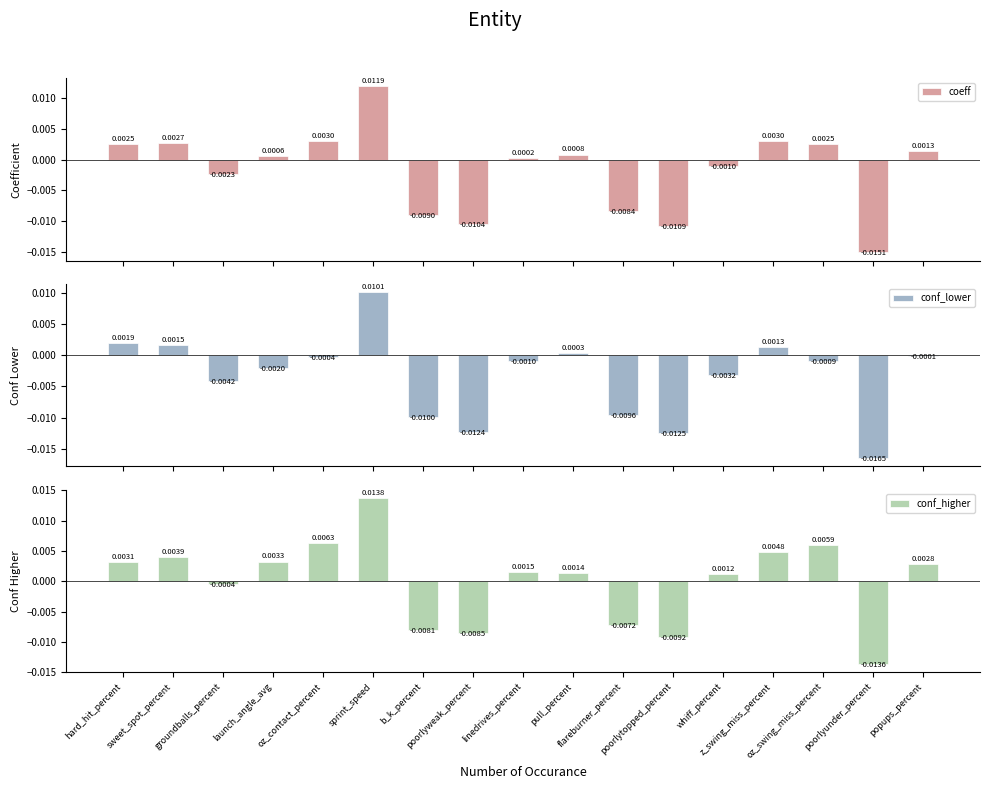

Which series has the widest spread of values?

conf_higher